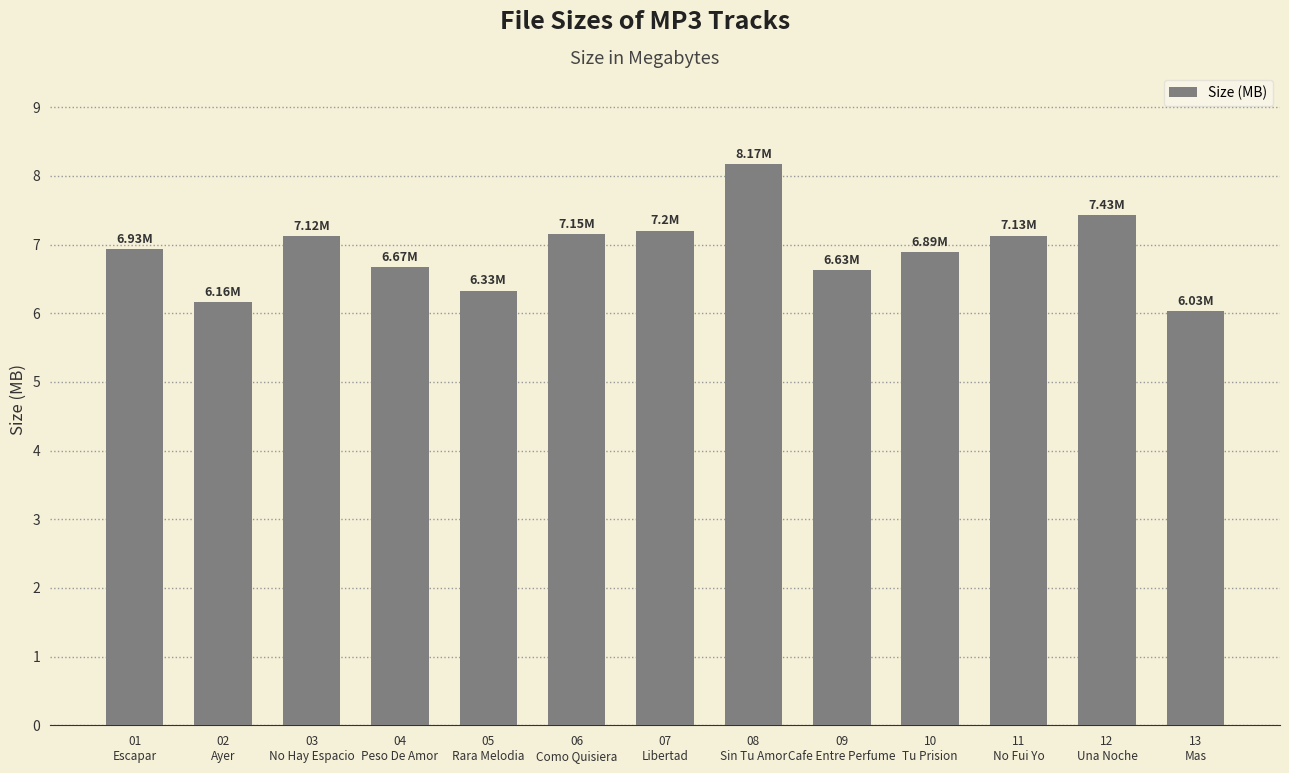

What is the difference between the maximum and second lowest values?

2.0